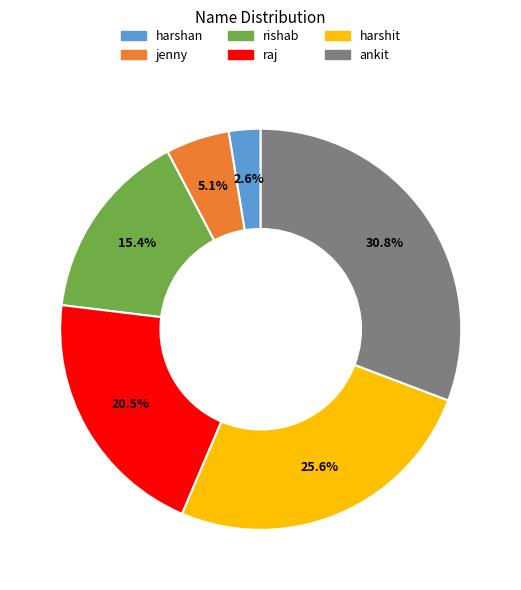

True or false: rishab accounts for 9% of the total.

False